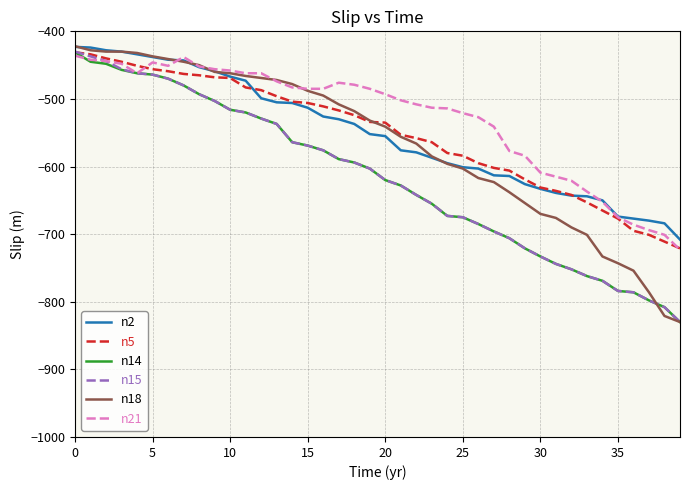

What is the minimum value shown in the chart?

-830